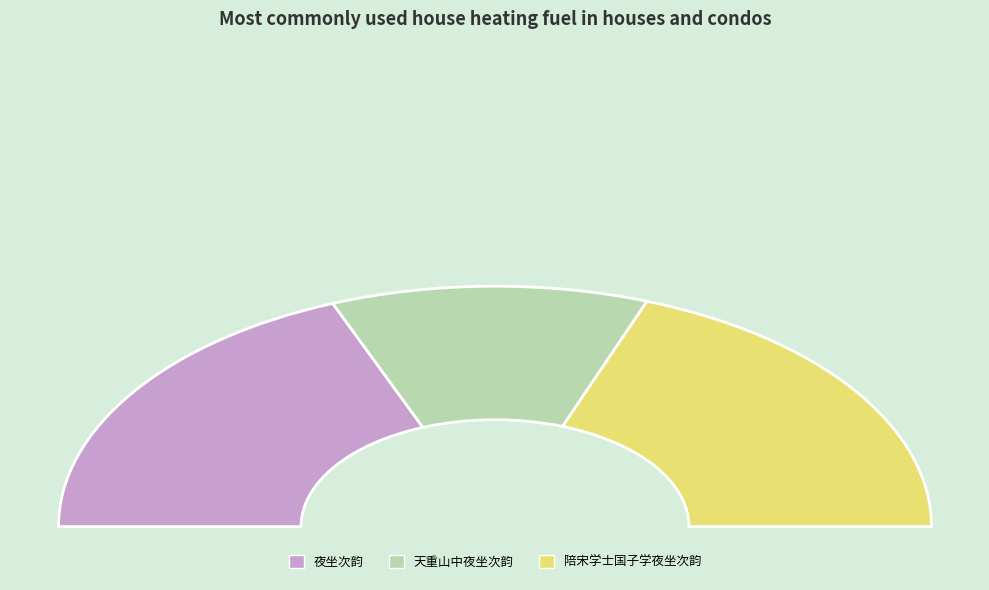

What portion of the pie excludes 陪宋学士国子学夜坐次韵?

61.3%